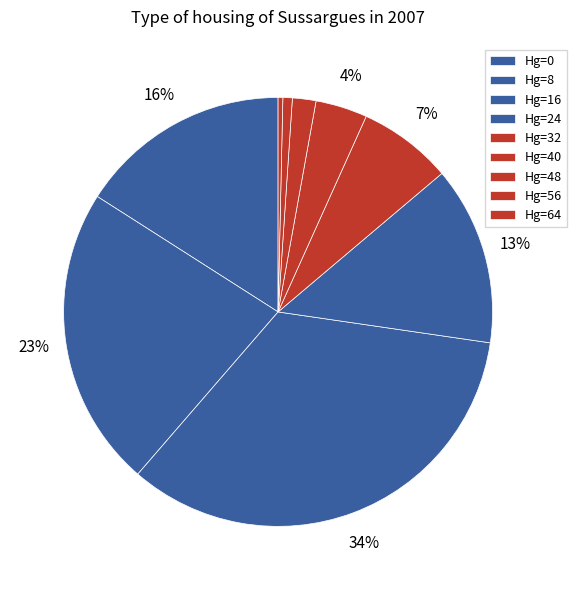

What is the smallest slice in the pie chart?

64